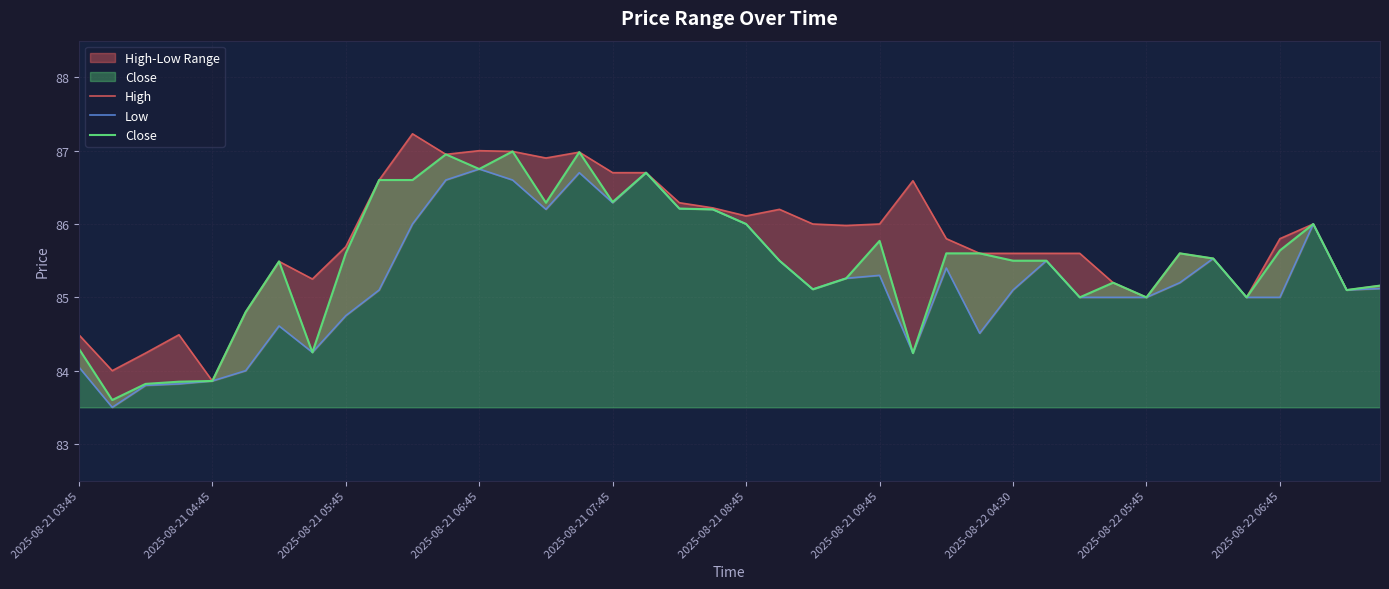

What is the average value of the Low series?

85.2